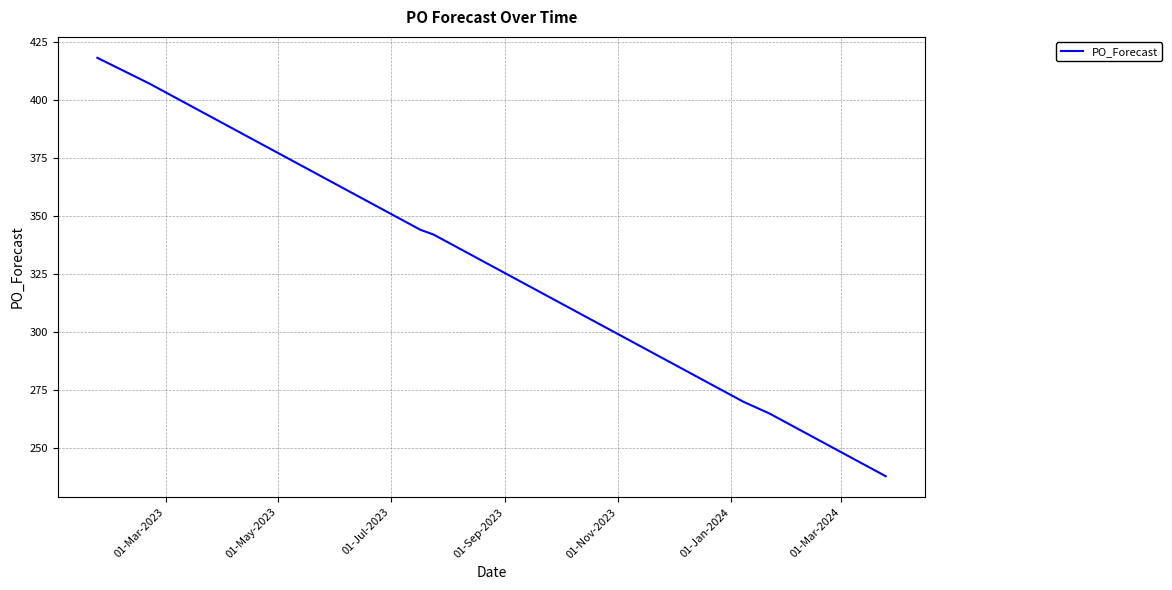

What is the difference between the maximum and second lowest values?

177